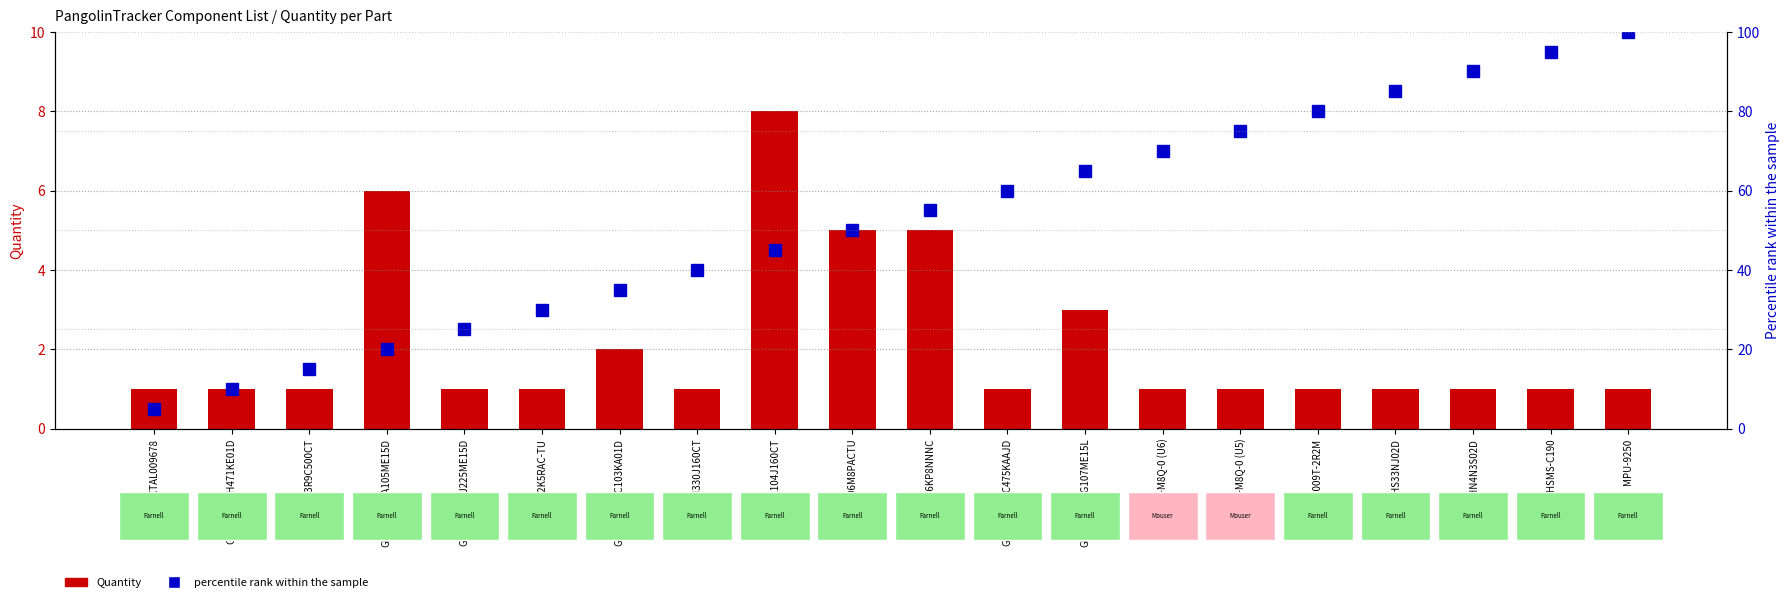

At how many categories does at least one series exceed 23?

16